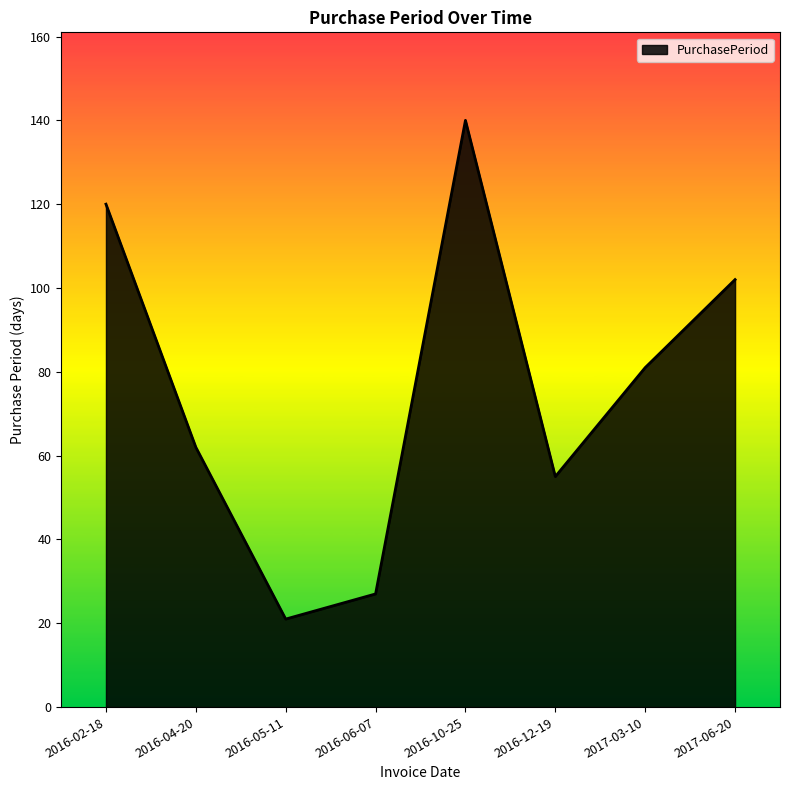

What position from the left is 2016-12-19?

6